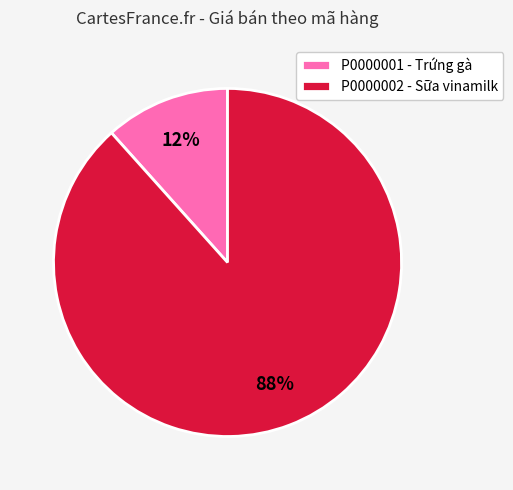

Do P0000001 - Trứng gà and P0000002 - Sữa vinamilk together represent more than half of the pie?

Yes